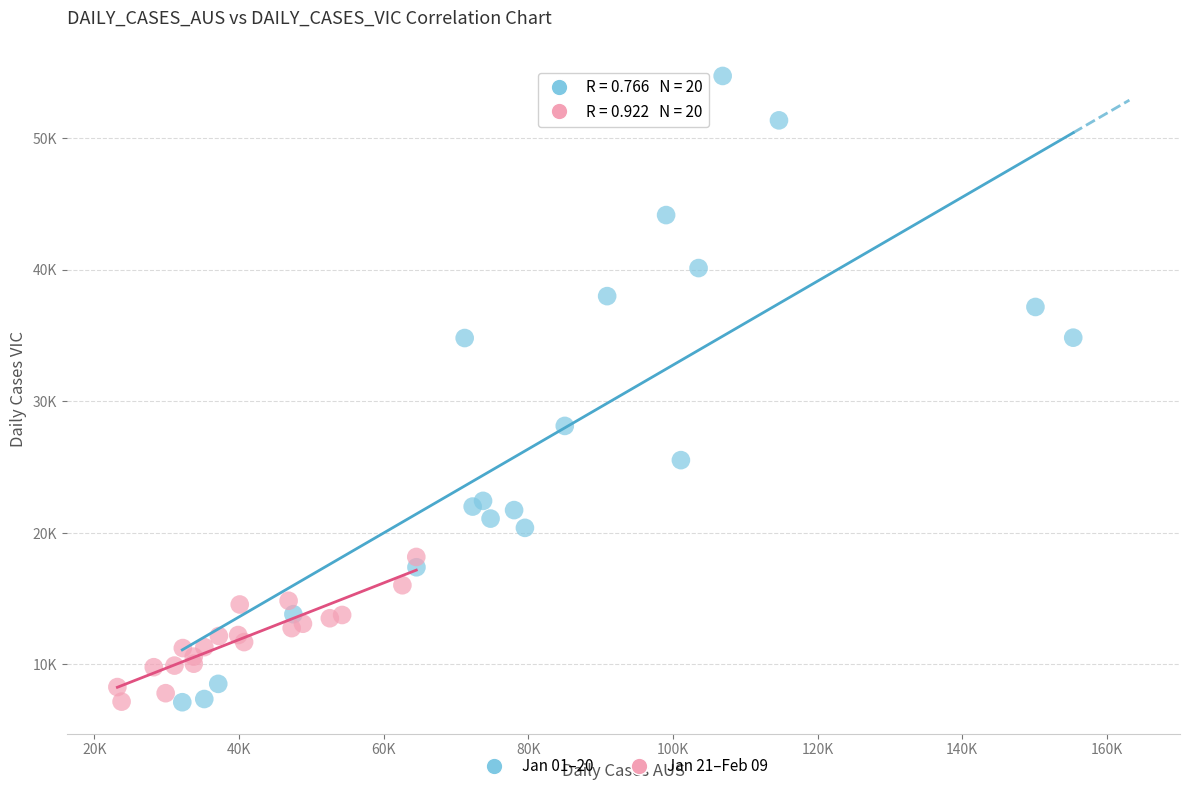

What are all the series names shown in the legend?

Jan 01–20, Jan 21–Feb 09